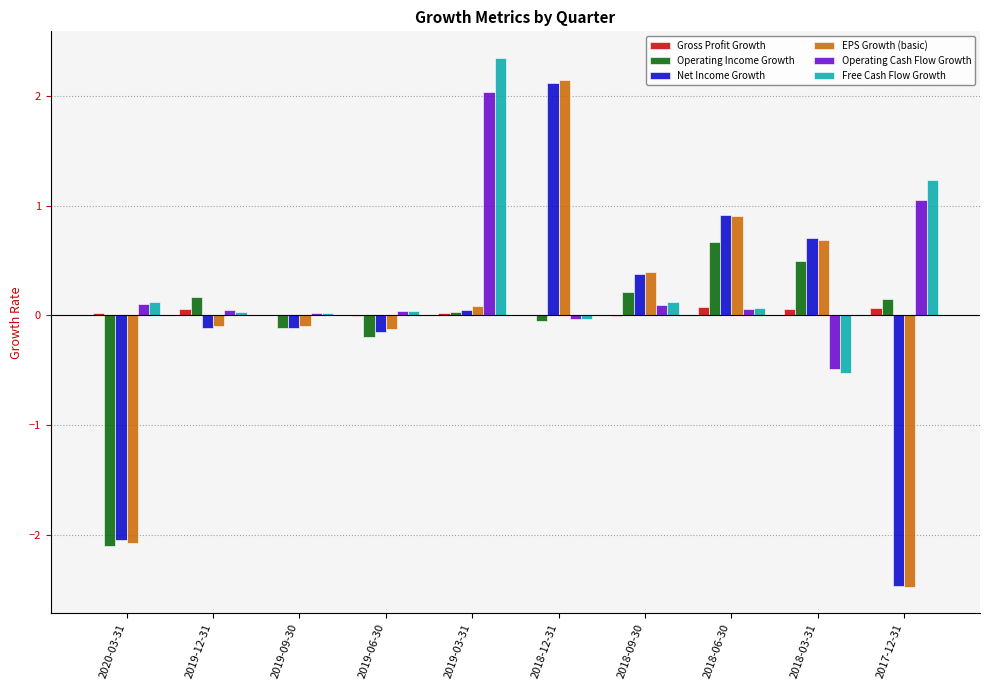

What is the maximum value shown in the chart?

2.4